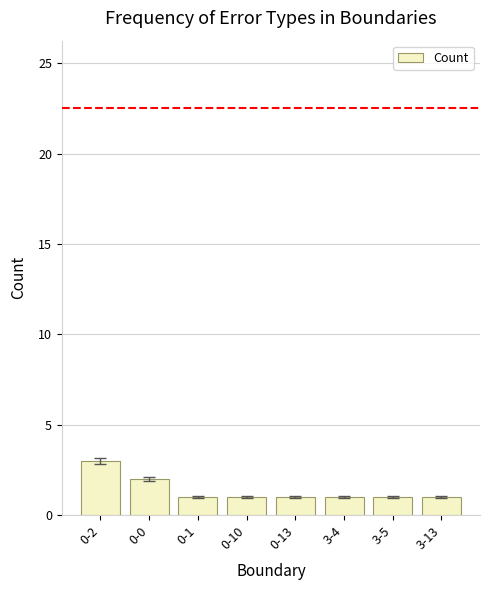

What is the label of the 6th bar from the right?

0-1